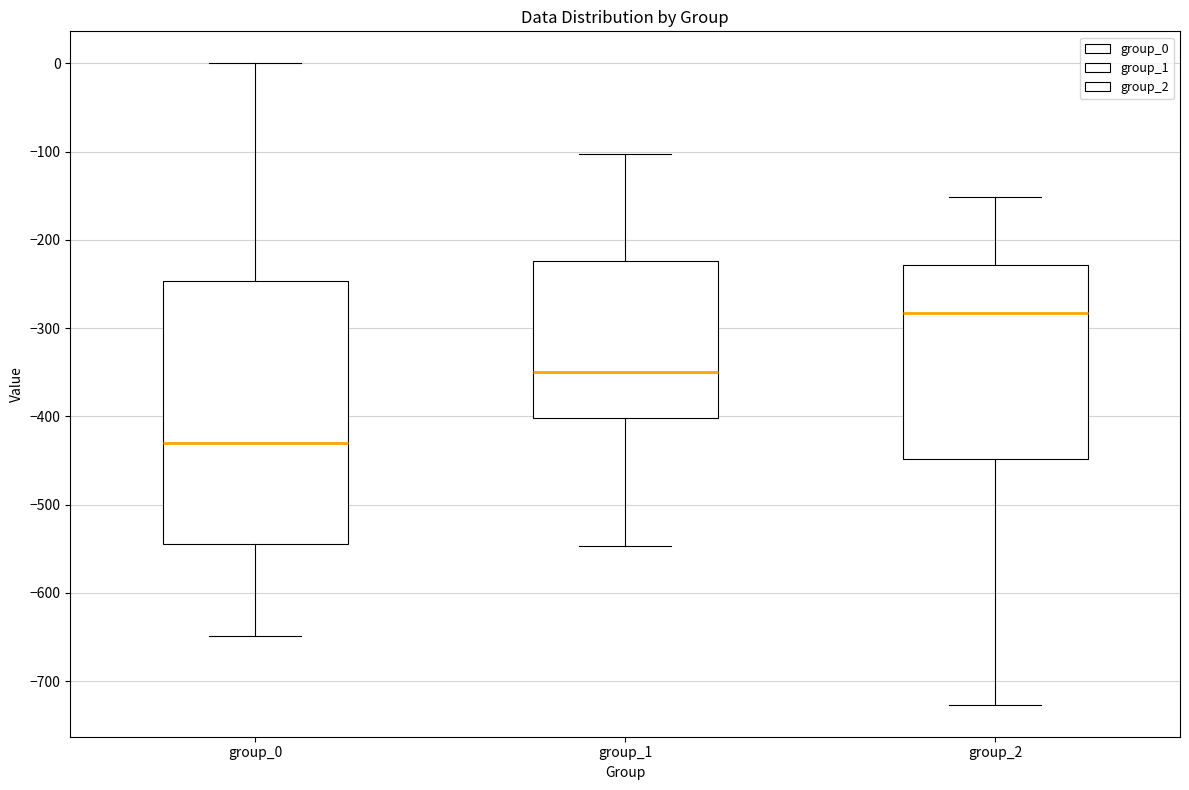

Reading left to right, read every box against the y-axis: the position of its median line, the range the box covers, and the ends of its whiskers. The values are not printed on the chart, so give them approximately, as read against the axis.

group_0: median -430, box -540 to -250, whiskers -650 to 0
group_1: median -350, box -400 to -220, whiskers -550 to -100
group_2: median -280, box -450 to -230, whiskers -730 to -150